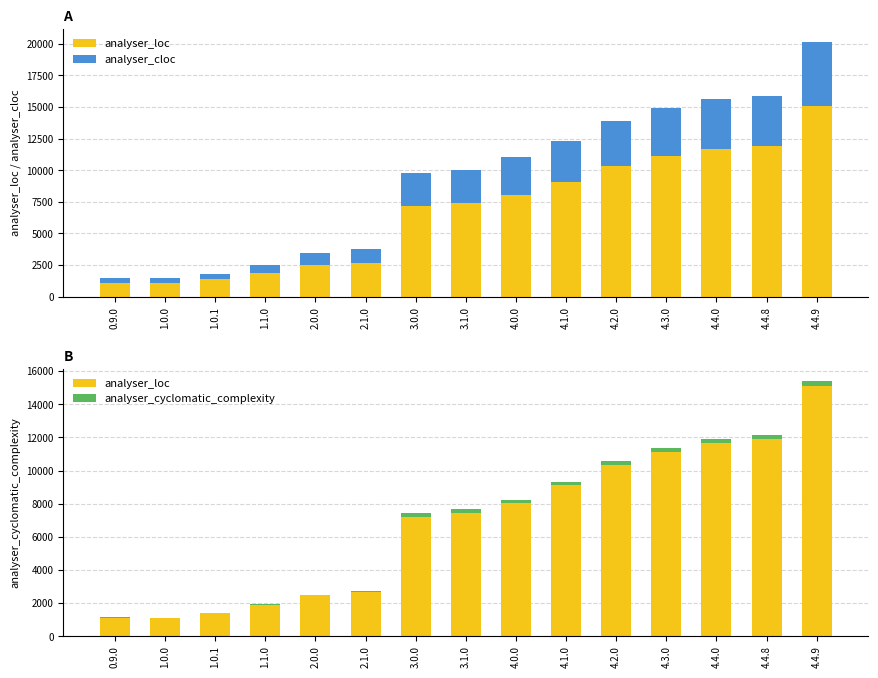

Rank the series at 3.1.0 from highest to lowest value.

analyser_loc, analyser_cloc, analyser_cyclomatic_complexity